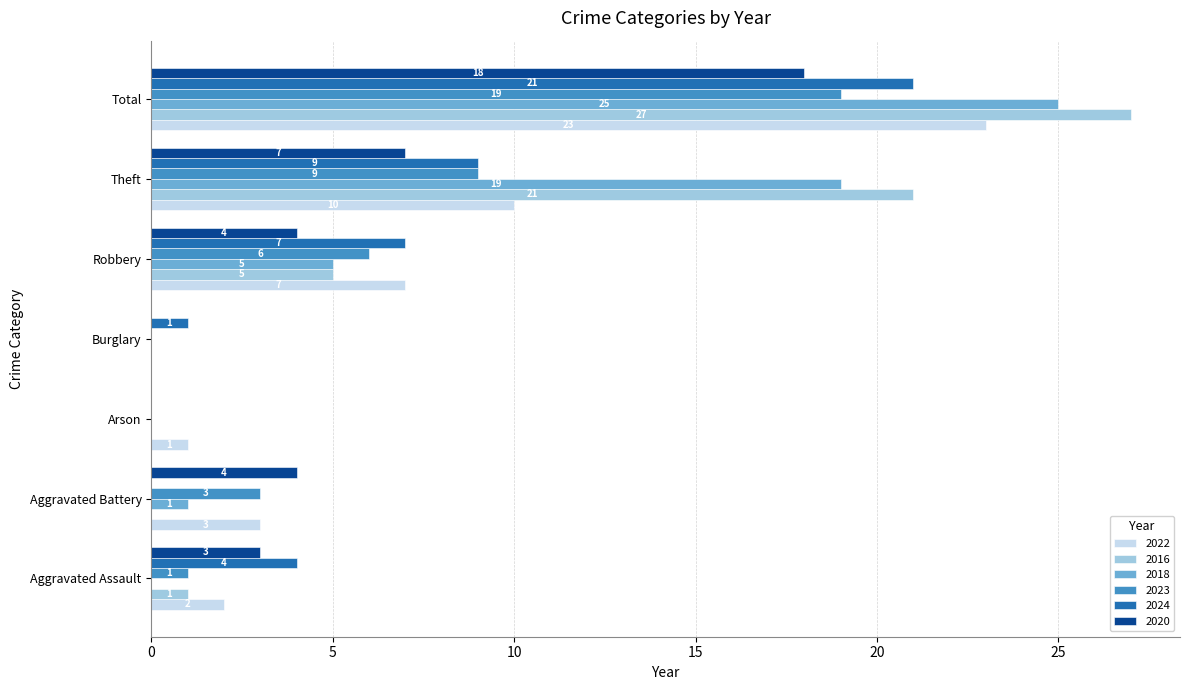

Between Aggravated Battery and Total, which series saw the biggest shift?

2016